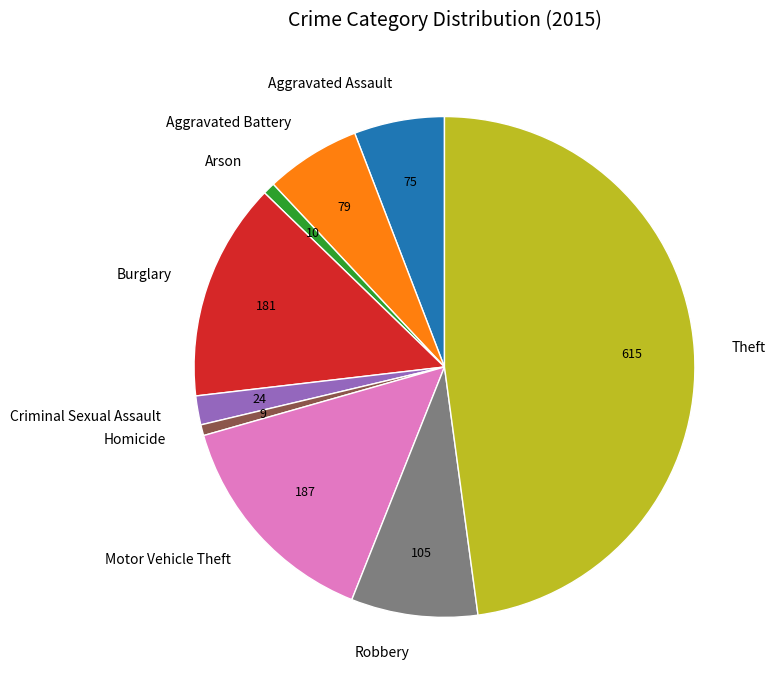

Is there a majority slice in this chart?

No